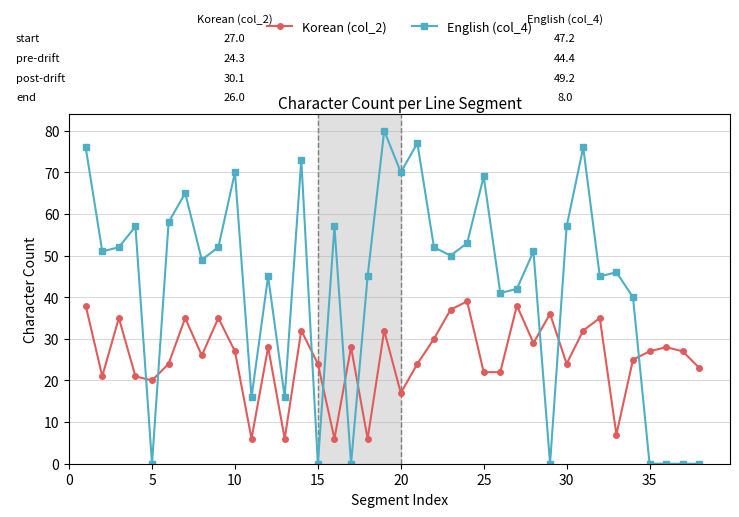

At how many categories does at least one series exceed 31?

29